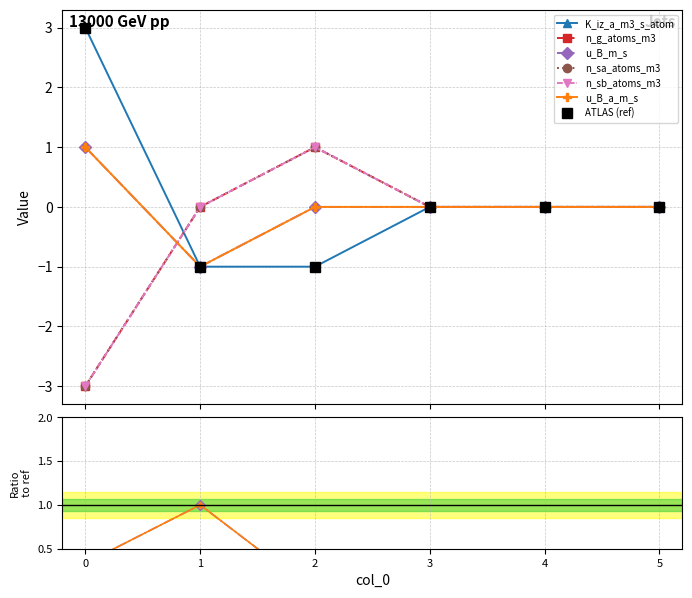

The value of n_g_atoms_m3 at 1 is 0. True or false?

True